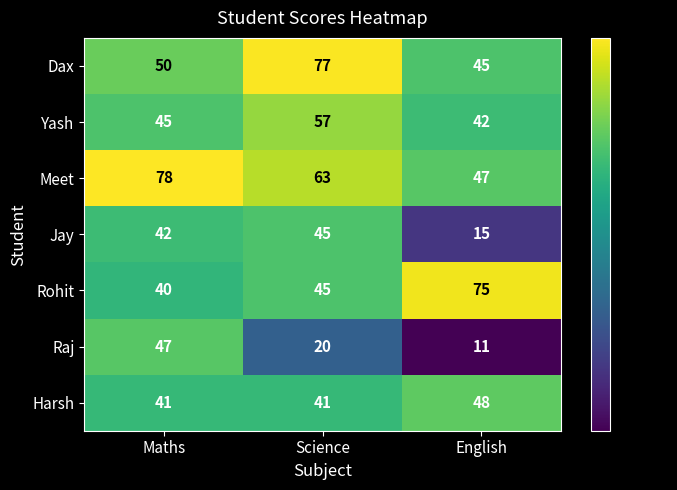

Where is Jay nearest to the value 30?

Maths